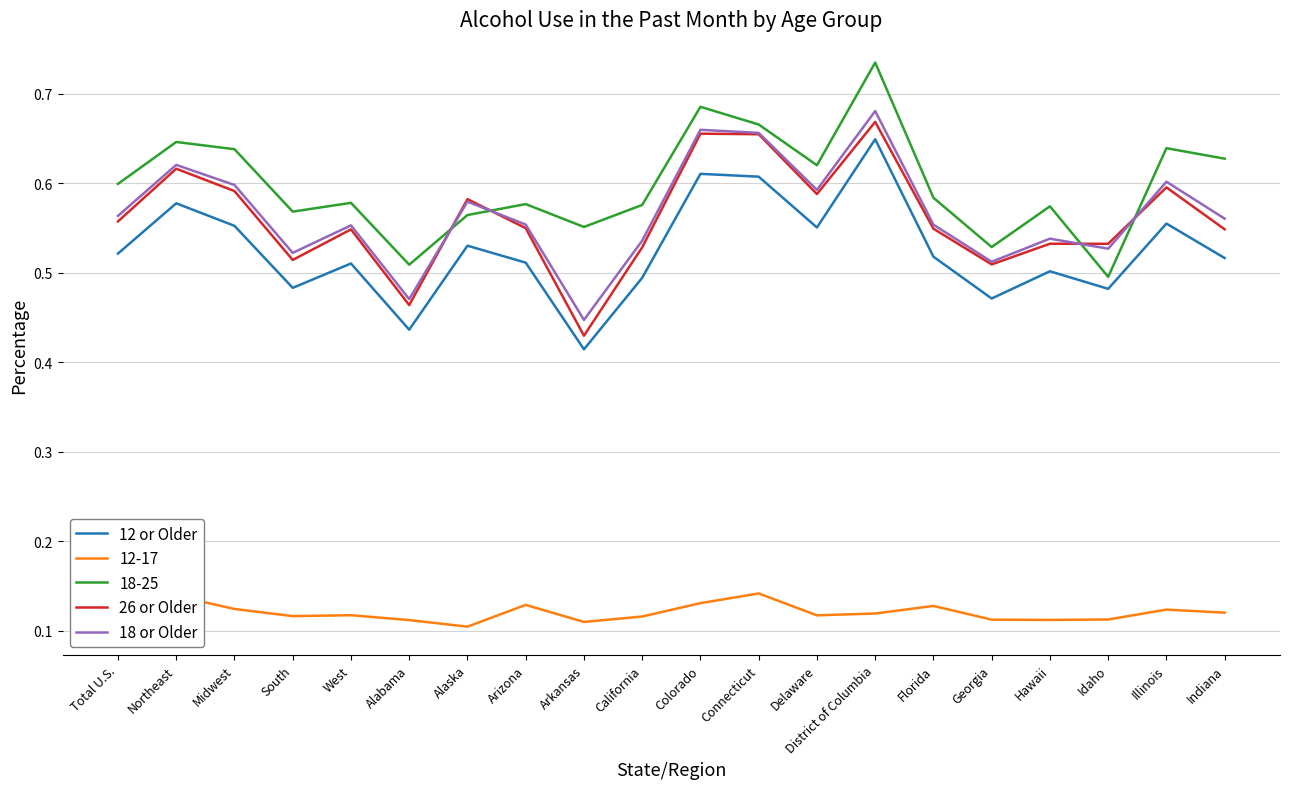

Which category has the lowest value in the 12 or Older series?

Arkansas